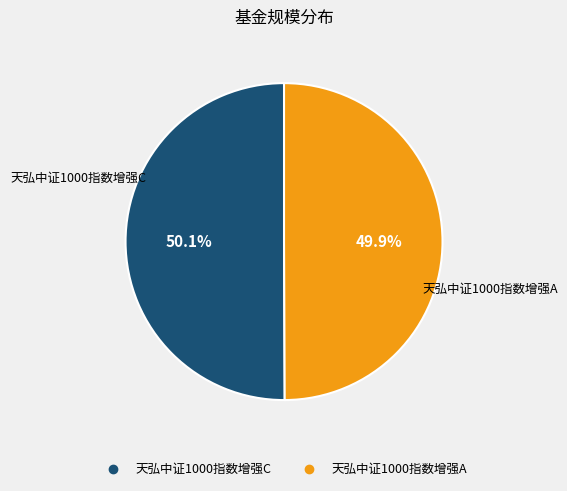

What percentage is NOT represented by 天弘中证1000指数增强C?

49.9%